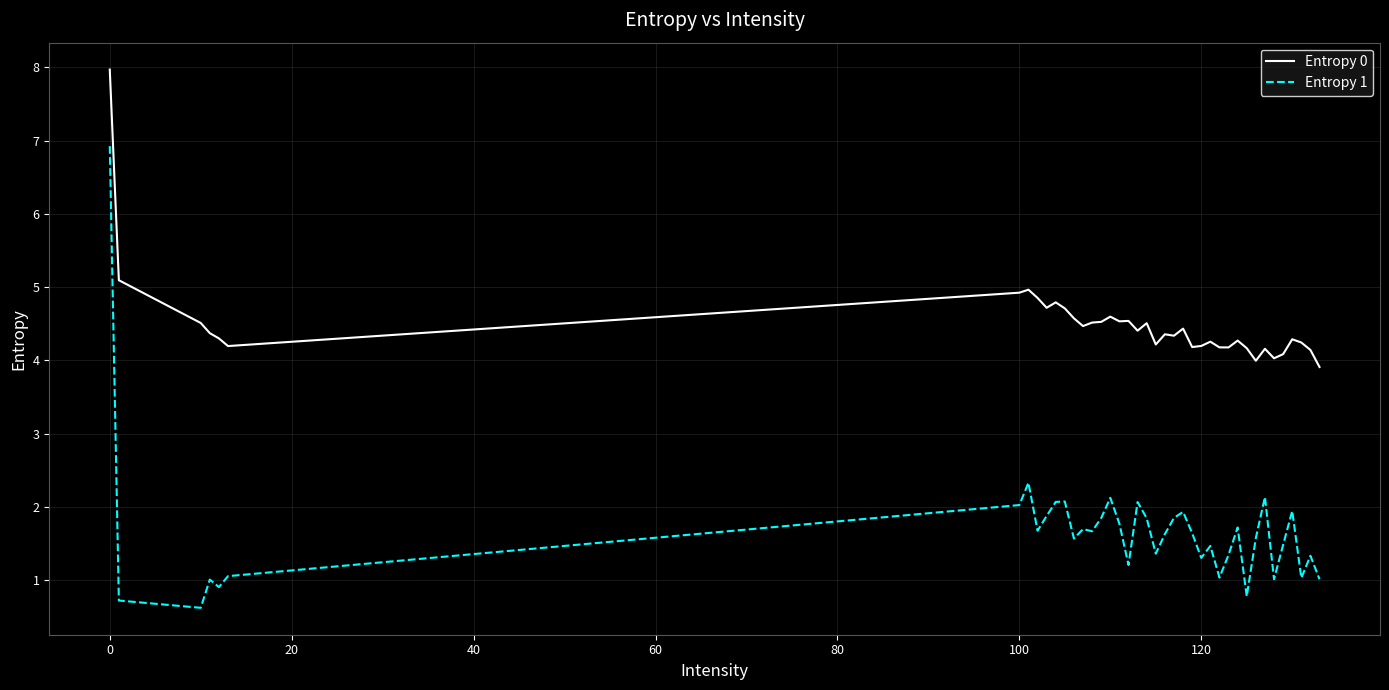

What is the difference between the maximum and minimum values in the Entropy 0 series?

4.1